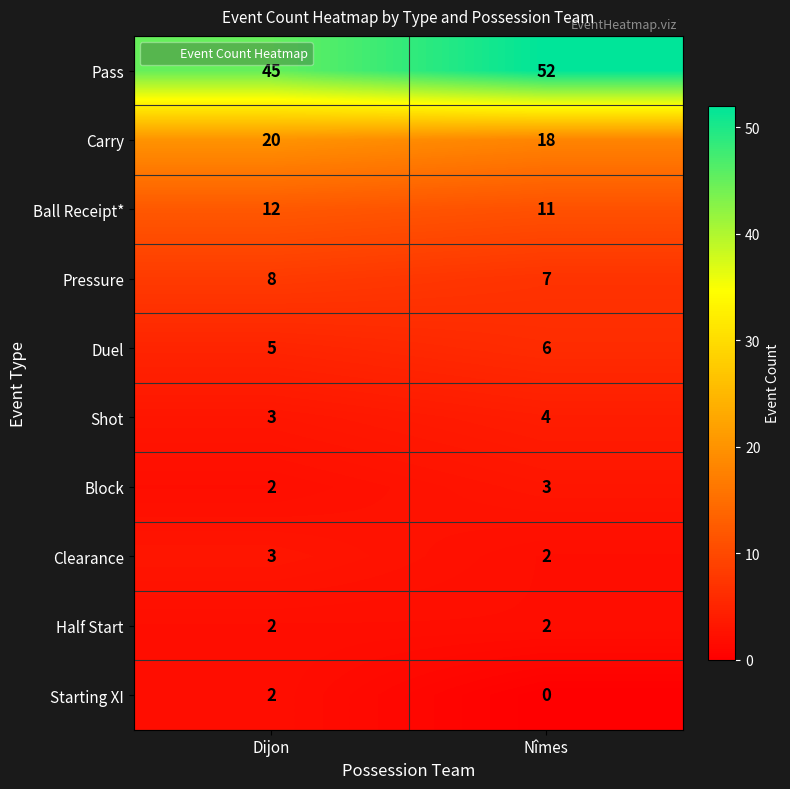

What is the sum of the Pass values at Nîmes and Dijon?

97